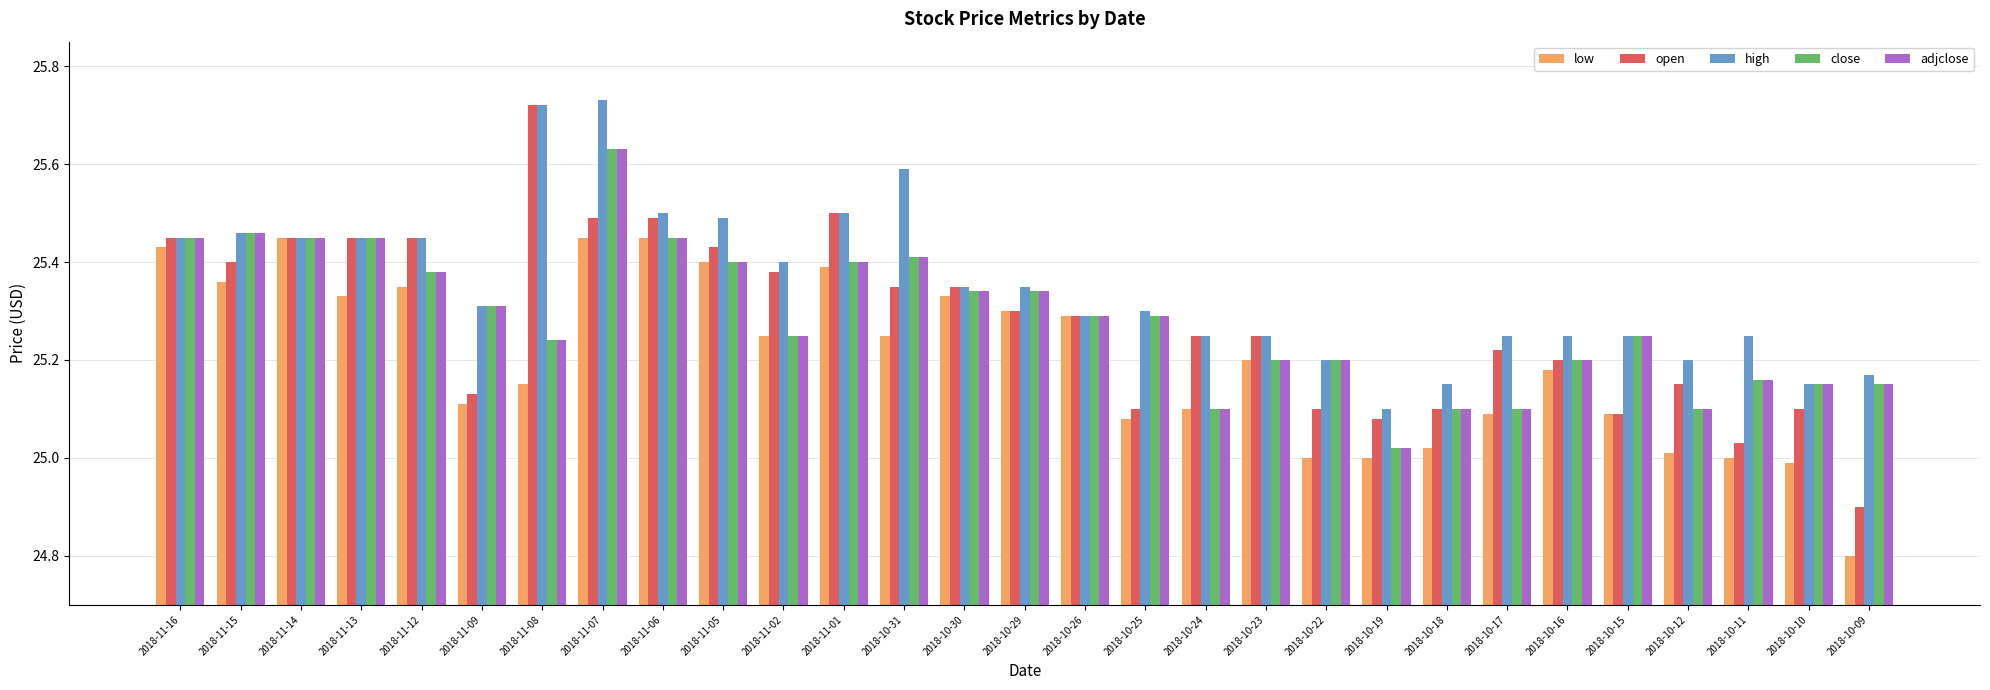

What is the difference between the second highest and minimum values in the open series?

0.6